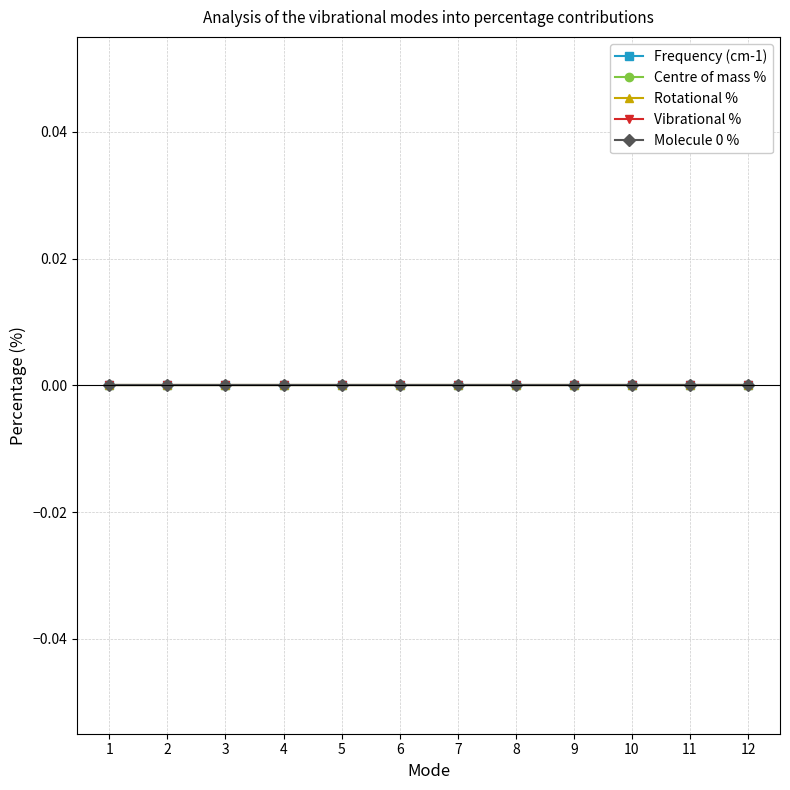

Does the chart display data point markers on the line(s)?

Yes